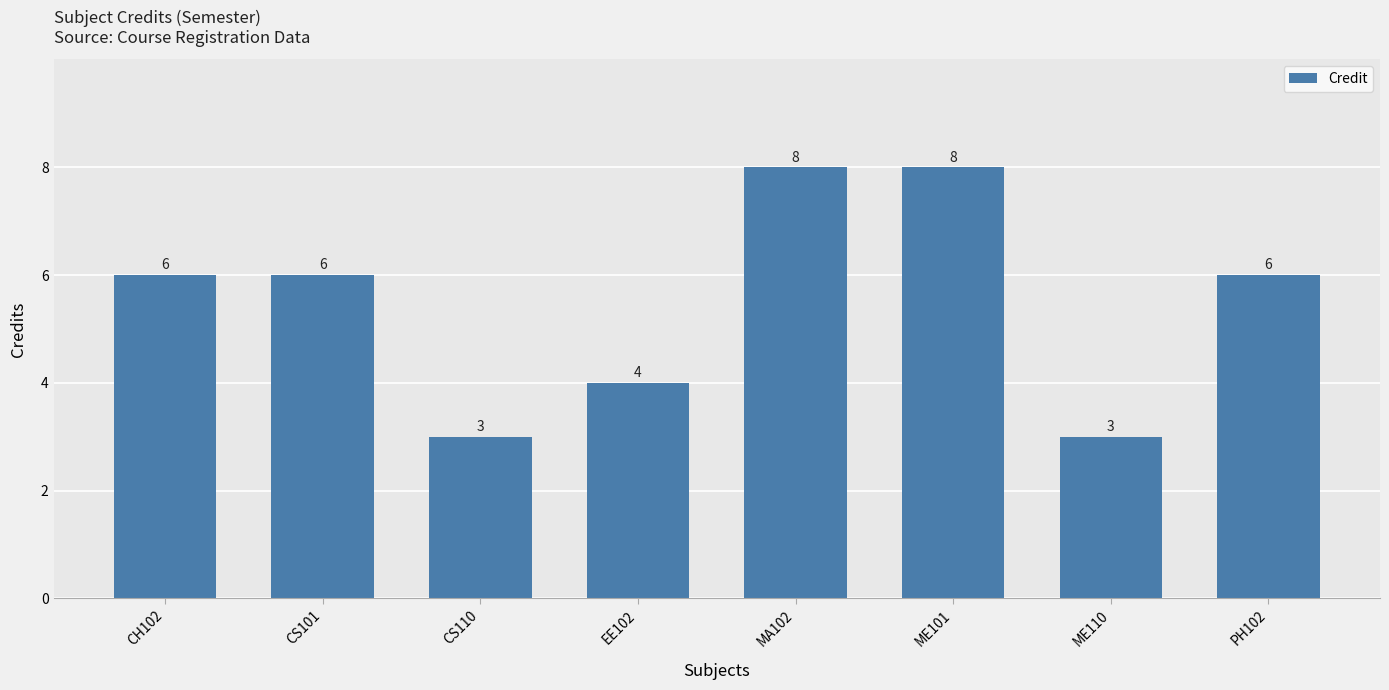

Reading left to right, what are all the values shown in this chart?

6	6	3	4	8	8	3	6